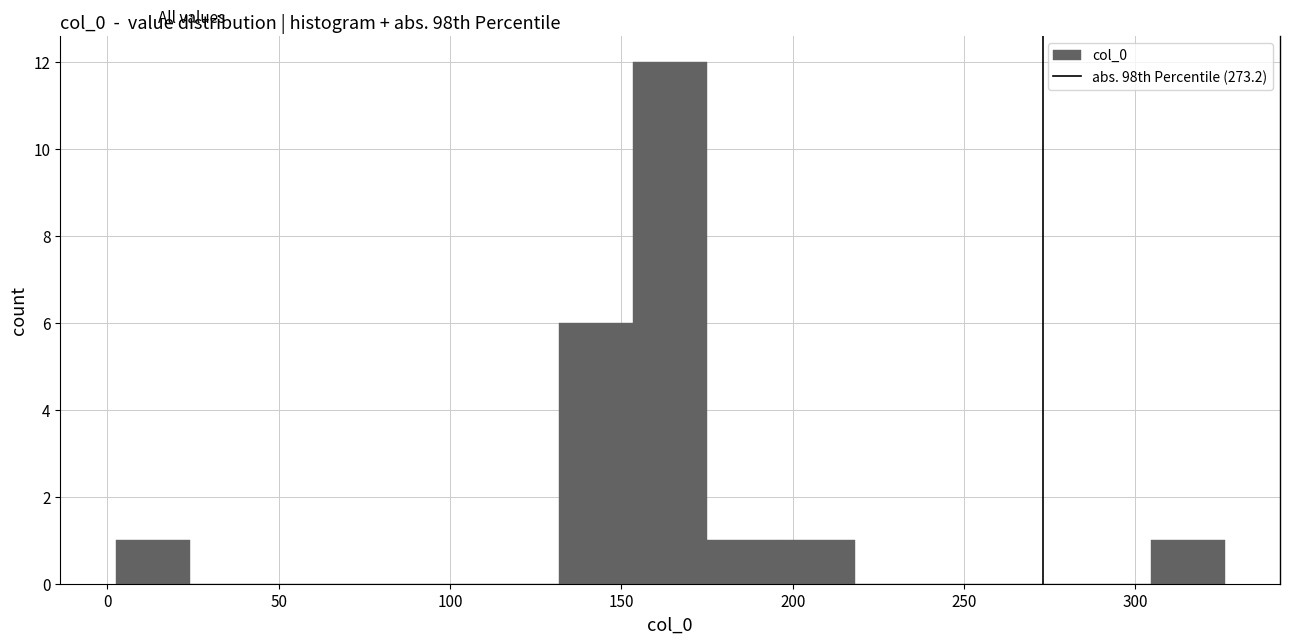

Over which range of the x-axis is the bar tallest?

155 to 175